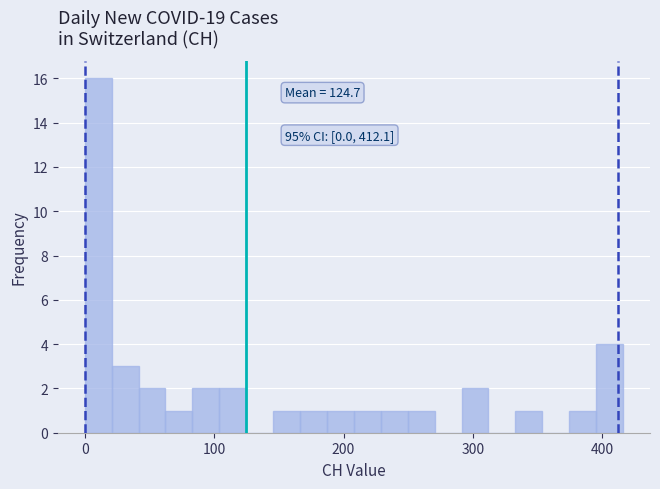

Around what value on the x-axis is the tallest bar? Give the approximate position of its centre, as read against the axis.

10